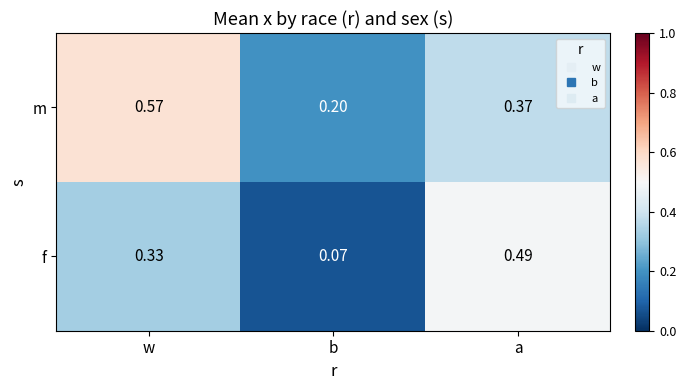

How many distinct data groups are displayed?

2